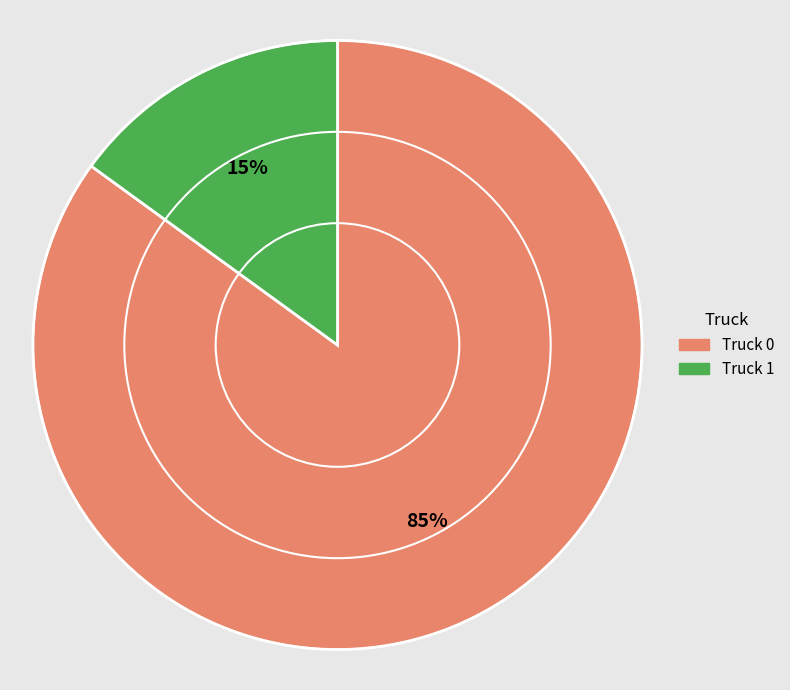

What is the majority slice?

Truck 0